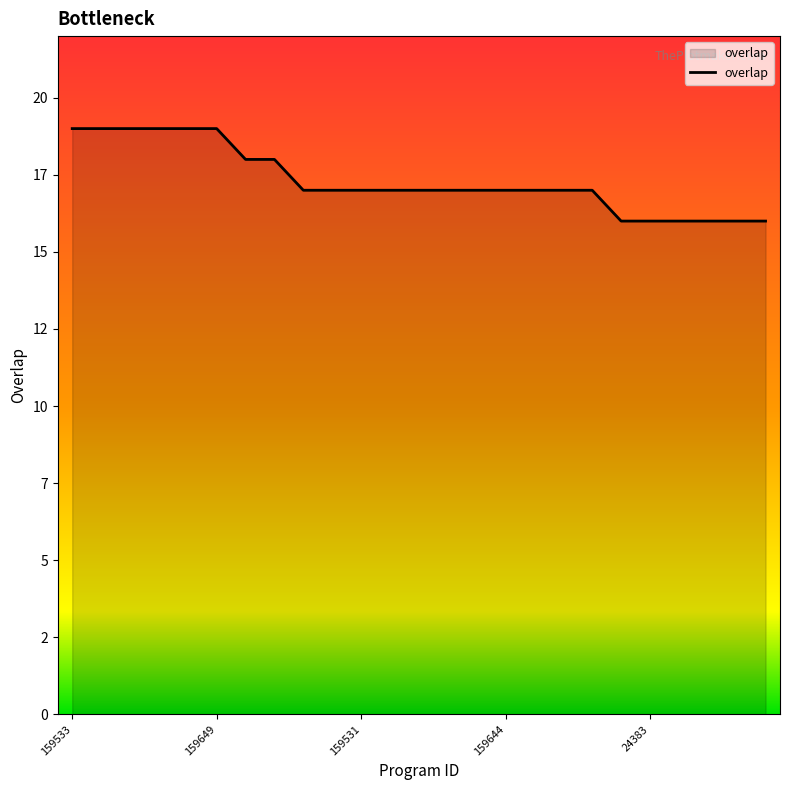

What is the difference between the second highest and minimum values?

3